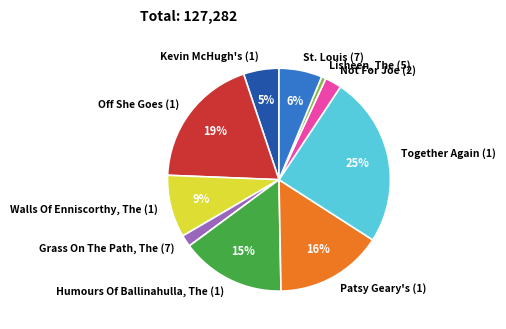

Which has a higher value, Not For Joe (2) or Lisheen, The (5)?

Not For Joe (2)